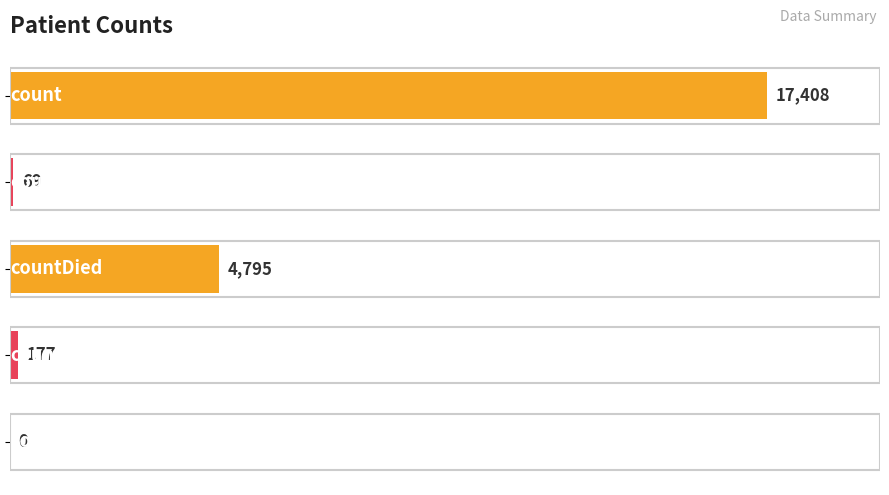

What is the average value?

4490